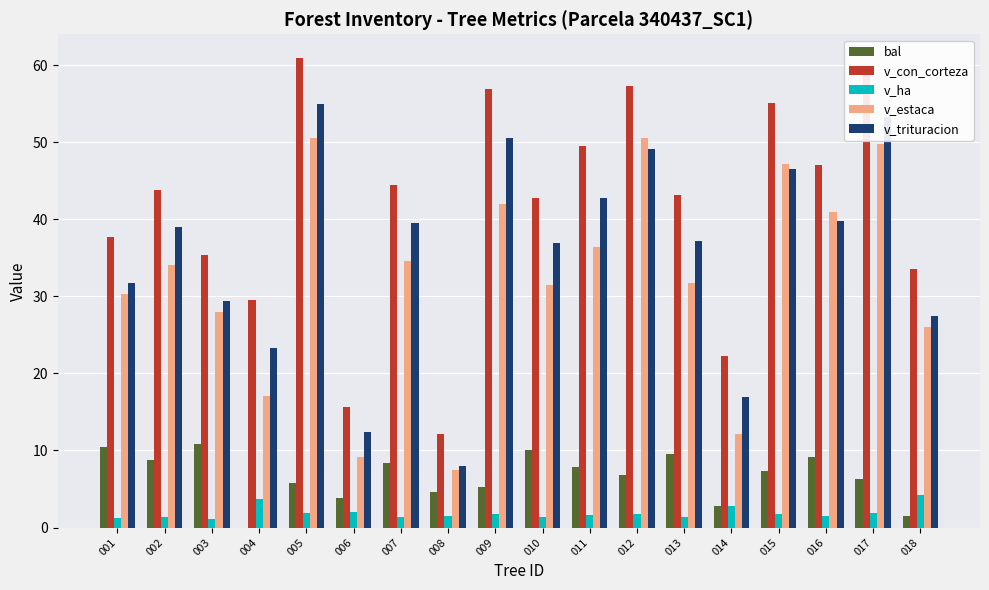

Which series changed the most between 008 and 009?

v_con_corteza